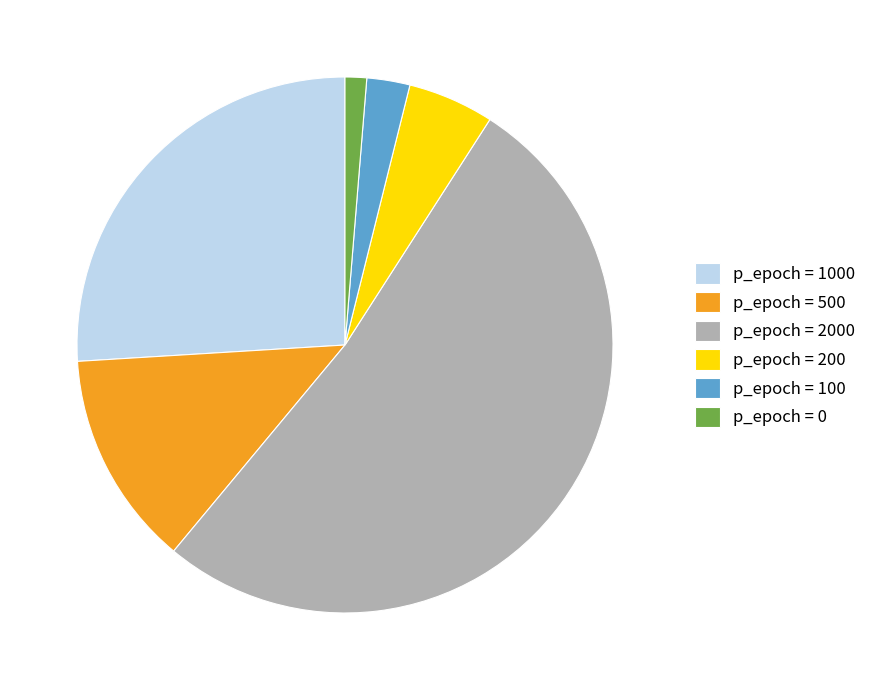

Rank the categories by value from lowest to highest.

p_epoch = 0, p_epoch = 100, p_epoch = 200, p_epoch = 500, p_epoch = 1000, p_epoch = 2000